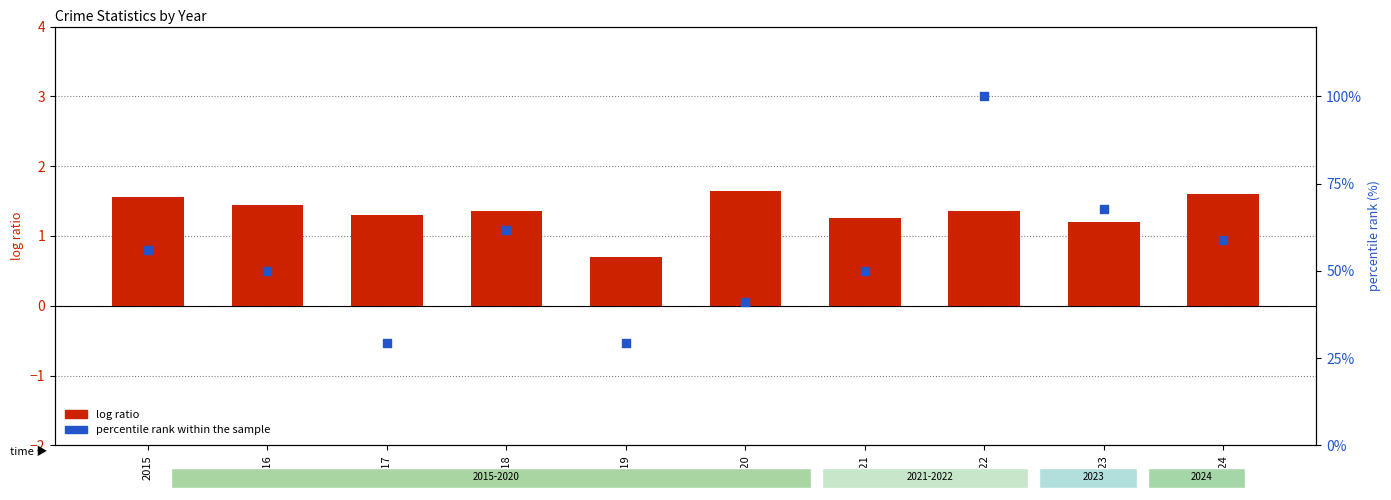

Which series has the widest spread of Y values?

percentile rank within the sample